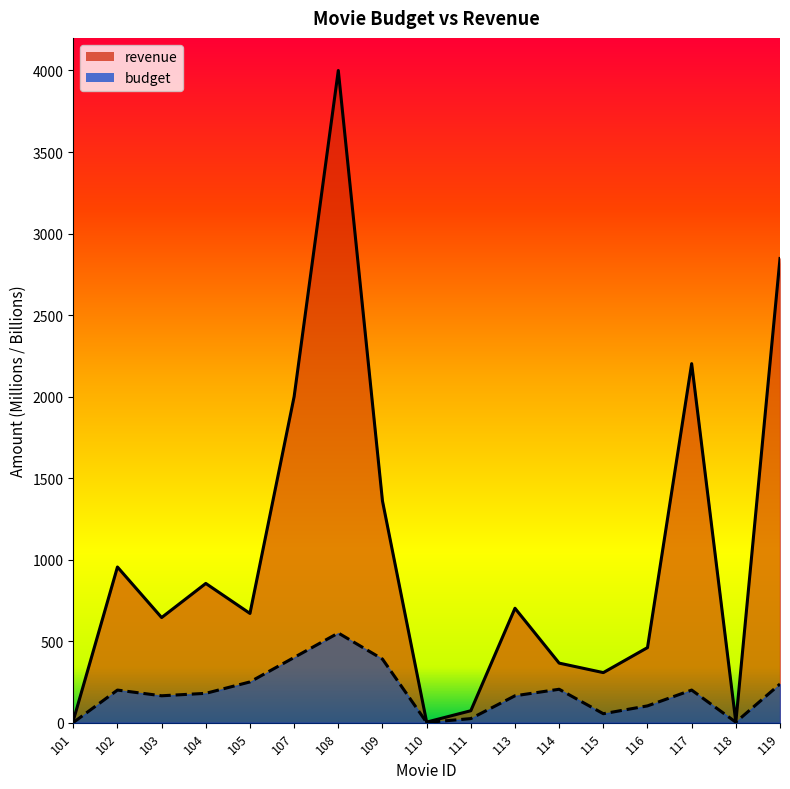

At which category is the sum across all series the highest?

108